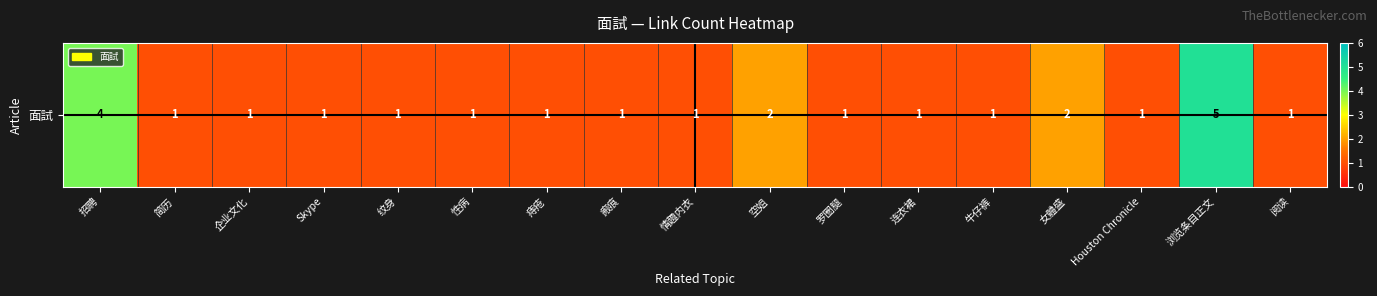

Rank the categories by value from lowest to highest.

简历, 企业文化, Skype, 纹身, 性病, 痔疮, 瘢痕, 情趣内衣, 罗圈腿, 连衣裙, 牛仔裤, Houston Chronicle, 阅读, 空姐, 女體盛, 招聘, 浏览条目正文